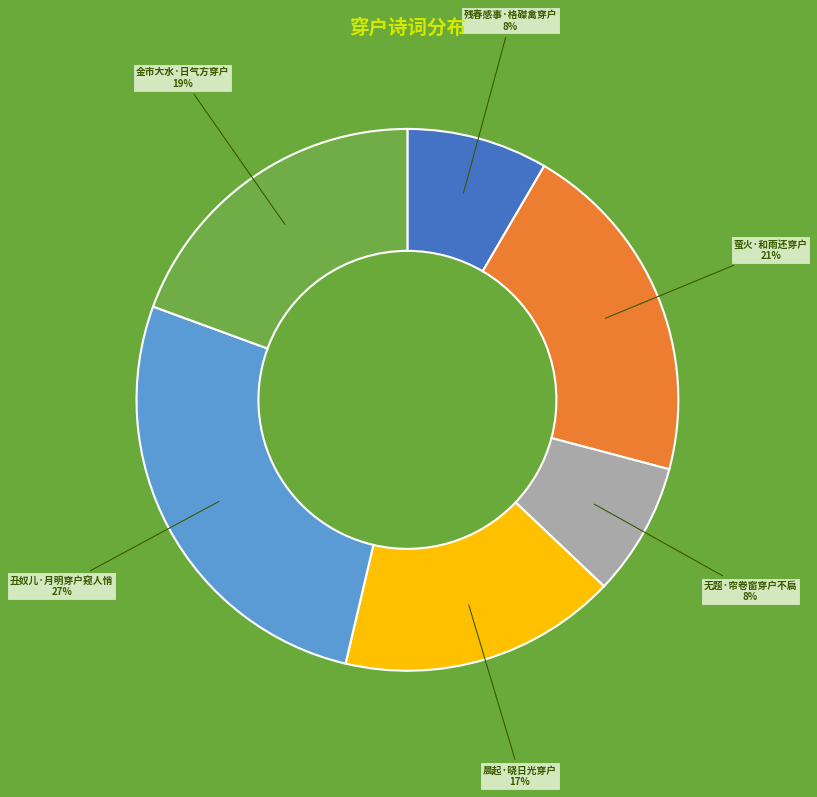

To the nearest percent, what is the average slice percentage?

17%